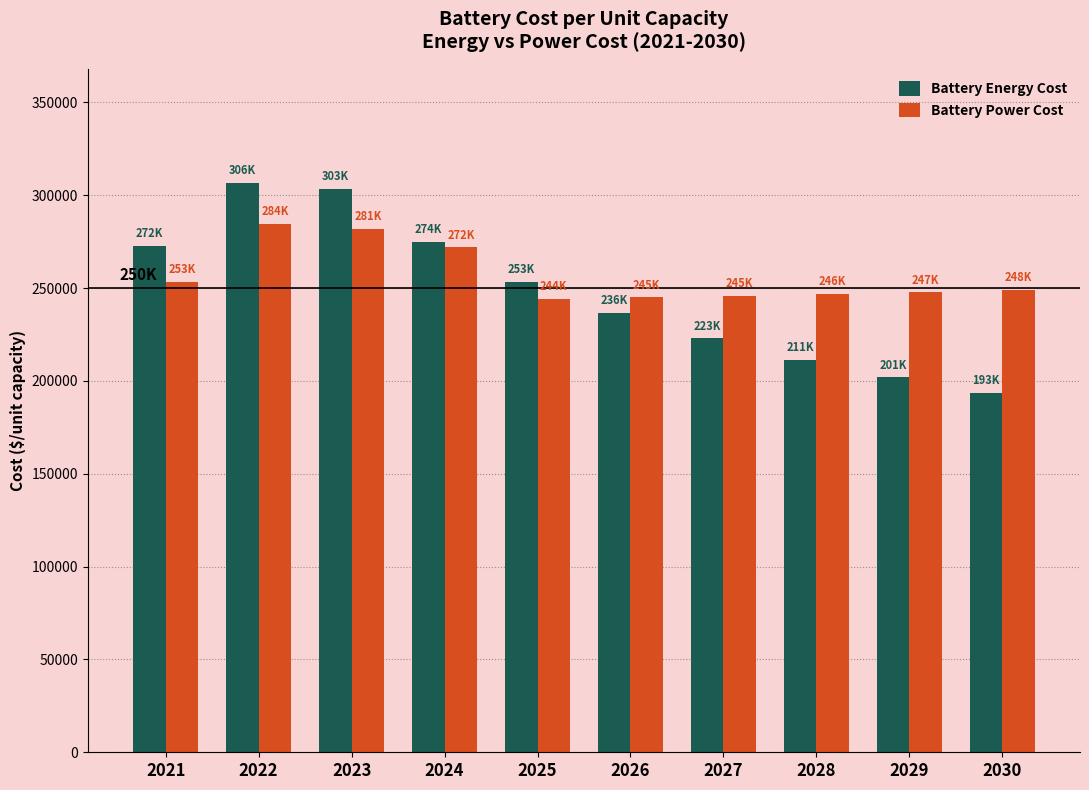

What is the value of the Battery Energy Cost bar at the 2nd from the left?

306692